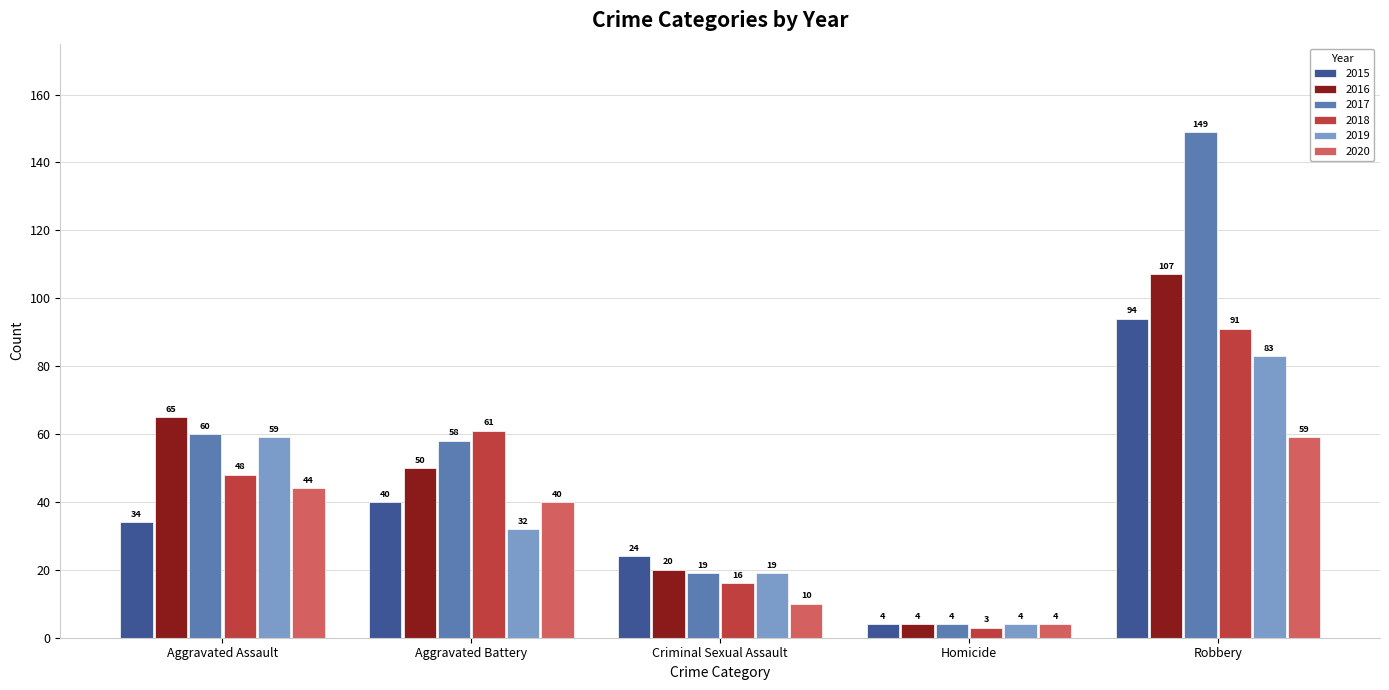

What is the sum of the 2018 values at Robbery and Aggravated Battery?

152